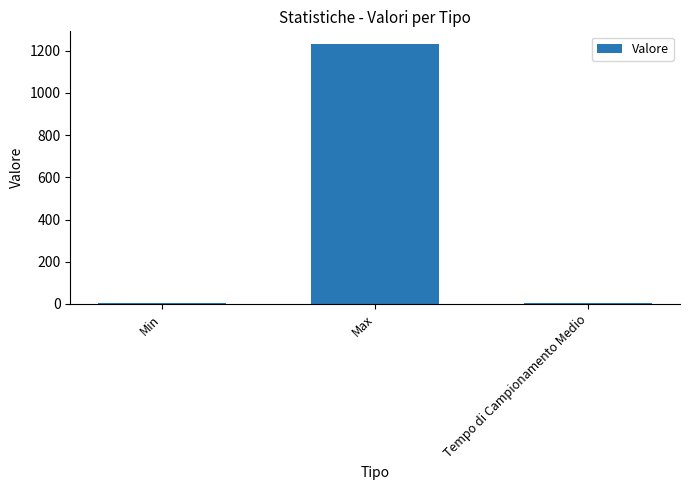

What value does the data have at Min?

5.0